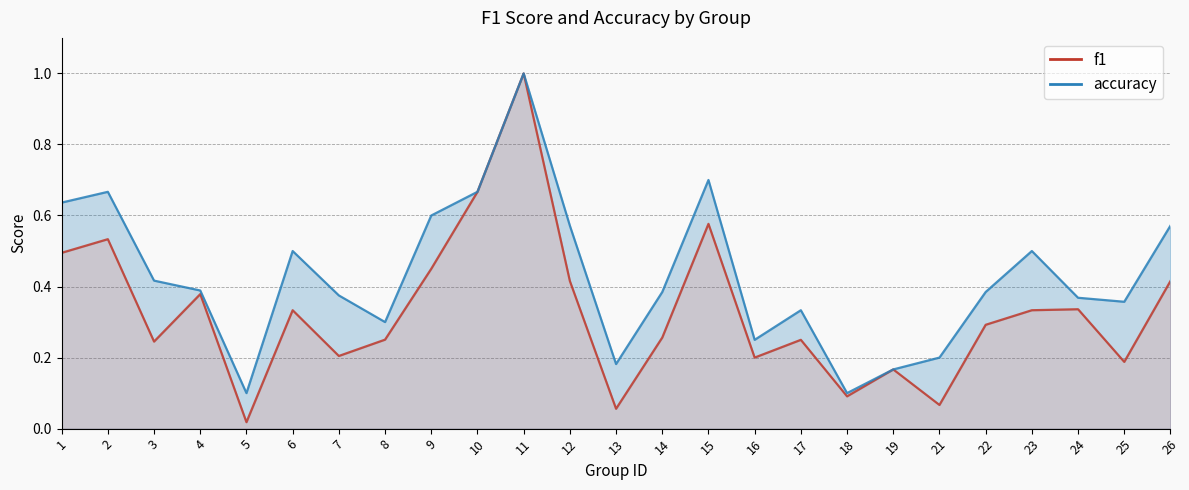

Reading right to left, transcribe all the data shown in this chart.

f1: 26=0.4	25=0.2	24=0.3	23=0.3	22=0.3	21=0.1	19=0.2	18=0.1	17=0.2	16=0.2	15=0.6	14=0.3	13=0.1	12=0.4	11=1.0	10=0.7	9=0.5	8=0.3	7=0.2	6=0.3	5=0.0	4=0.4	3=0.2	2=0.5	1=0.5
accuracy: 26=0.6	25=0.4	24=0.4	23=0.5	22=0.4	21=0.2	19=0.2	18=0.1	17=0.3	16=0.2	15=0.7	14=0.4	13=0.2	12=0.6	11=1.0	10=0.7	9=0.6	8=0.3	7=0.4	6=0.5	5=0.1	4=0.4	3=0.4	2=0.7	1=0.6